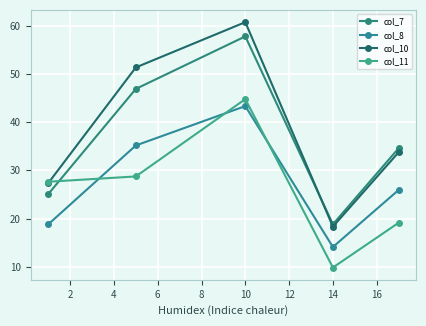

Which category has the highest value in the col_8 series?

10